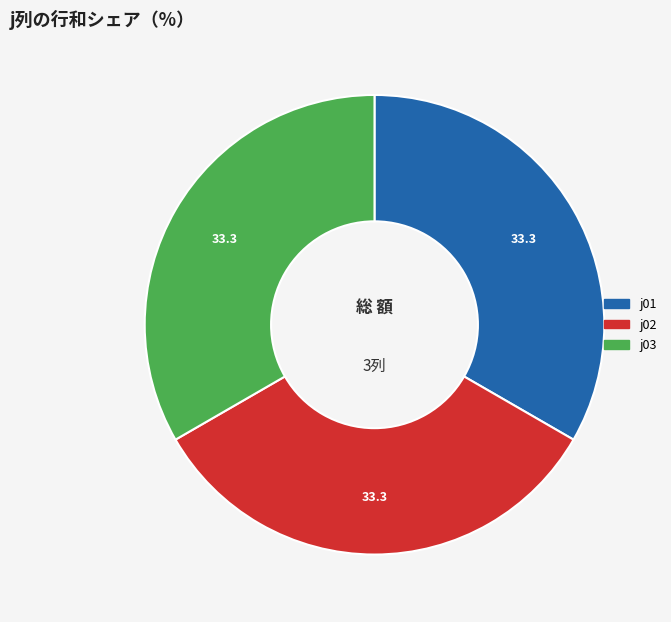

Does any single category account for the majority?

No